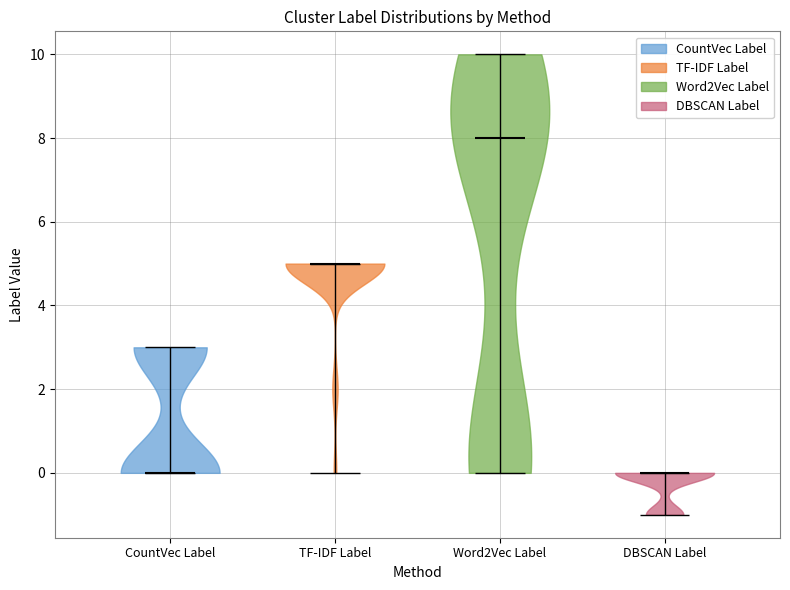

Reading left to right, read every violin against the y-axis: where its median line is, and the lowest and highest points it reaches. The values are not printed on the chart, so give them approximately, as read against the axis.

CountVec Label: median line 0, lowest point 0, highest point 3
TF-IDF Label: median line 5, lowest point 0, highest point 5
Word2Vec Label: median line 8, lowest point 0, highest point 10
DBSCAN Label: median line 0, lowest point -1, highest point 0